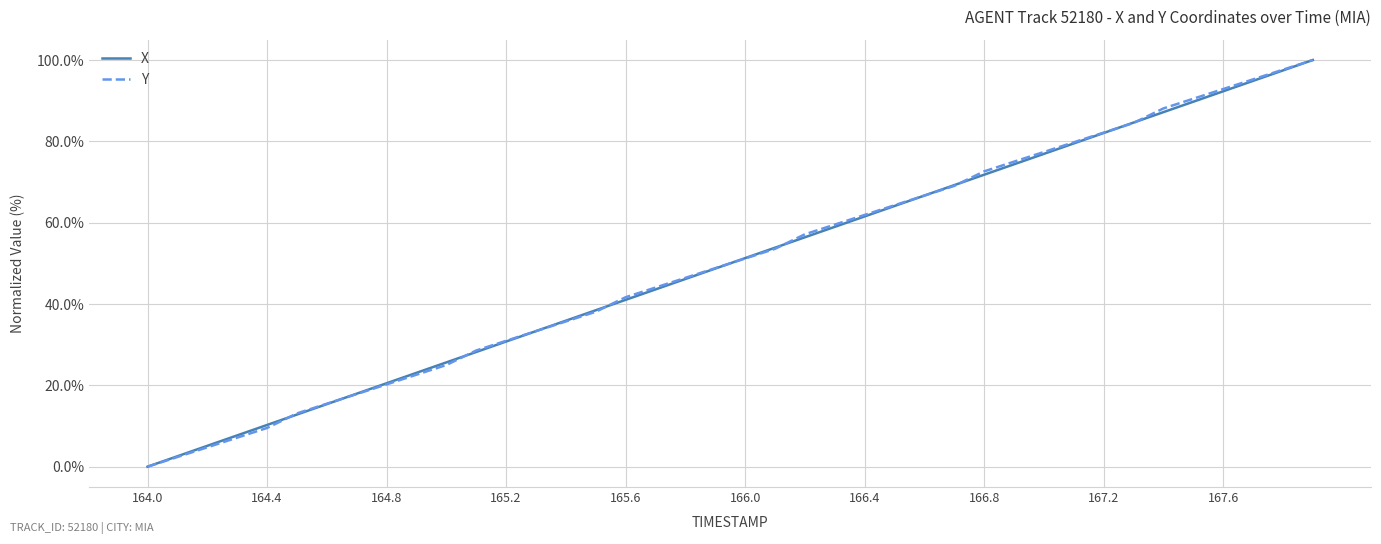

What are all the series names shown in the legend?

X, Y